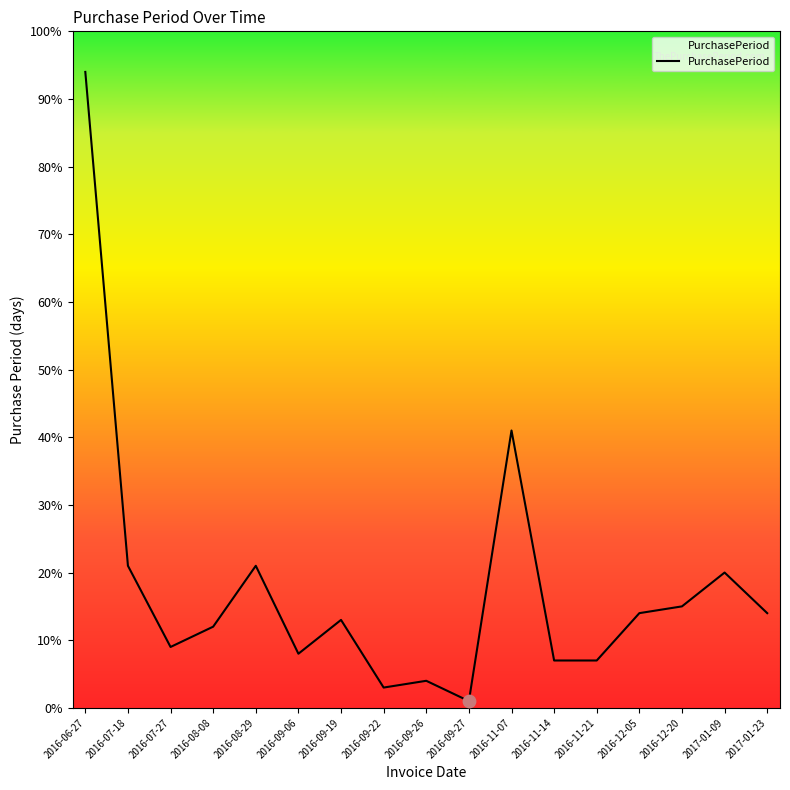

Which has a higher value, 2016-09-06 or 2016-11-21?

2016-09-06